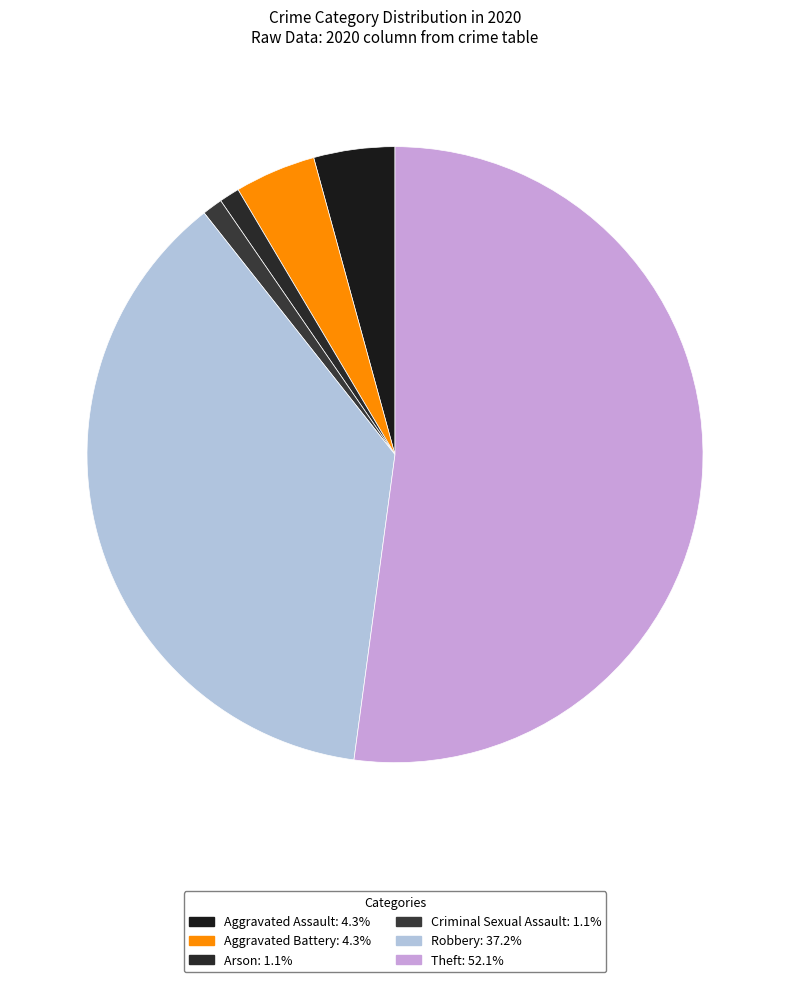

How many slices are in this pie chart?

6